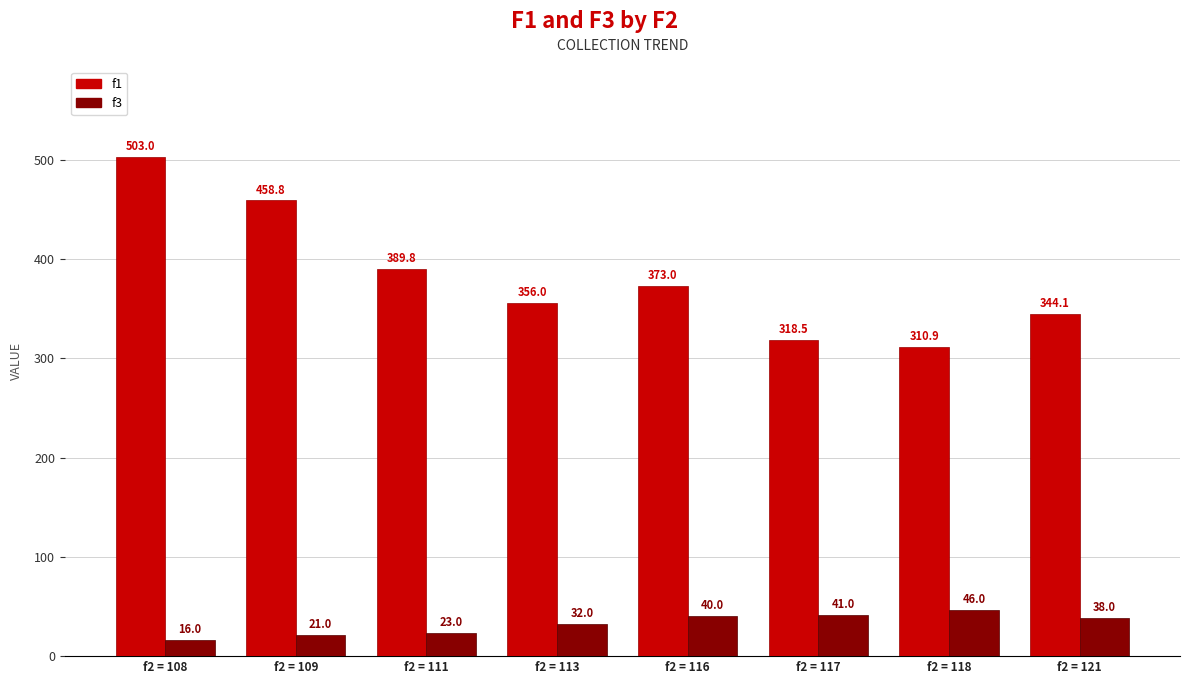

What is the value of the f3 bar at the 1st from the left?

16.0